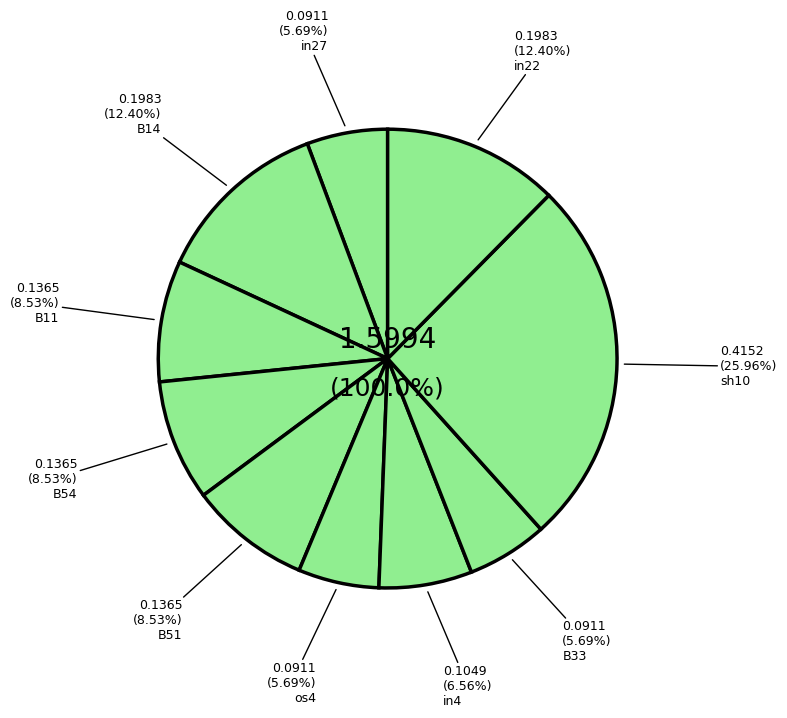

How many slices are in this pie chart?

10